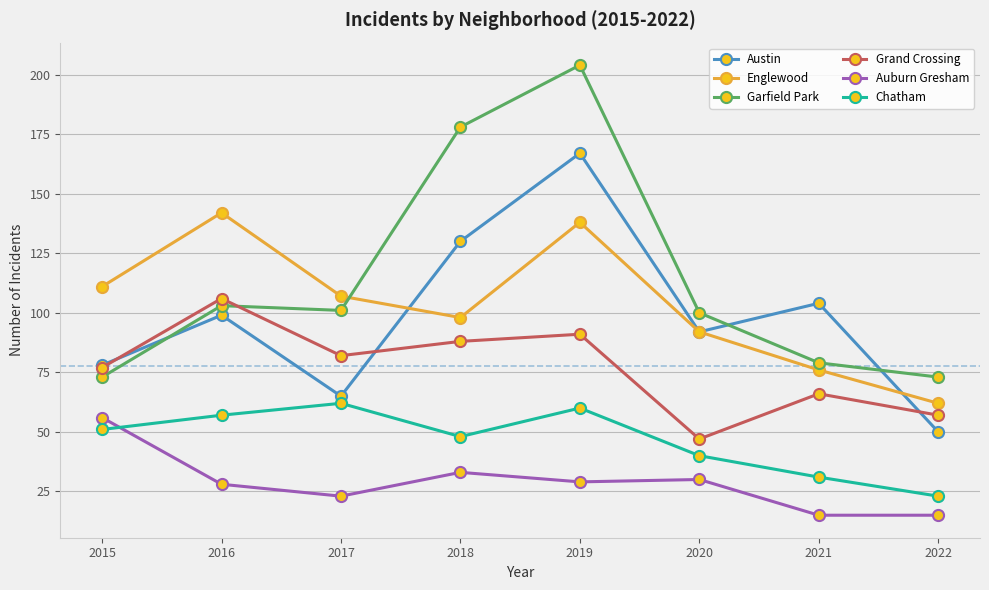

True or false: Englewood and Chatham intersect in this chart.

False